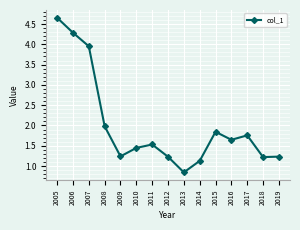

Which label corresponds to the largest value in the chart?

2005